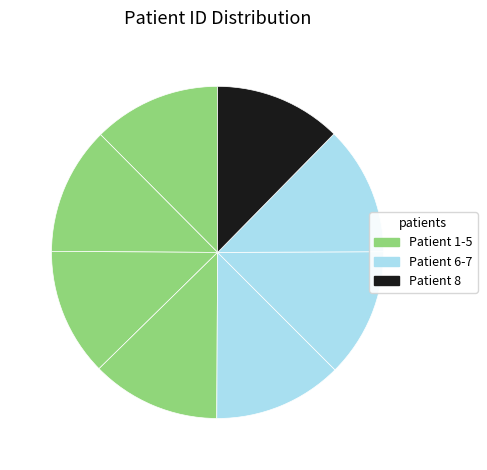

How many segments does this pie chart have?

8